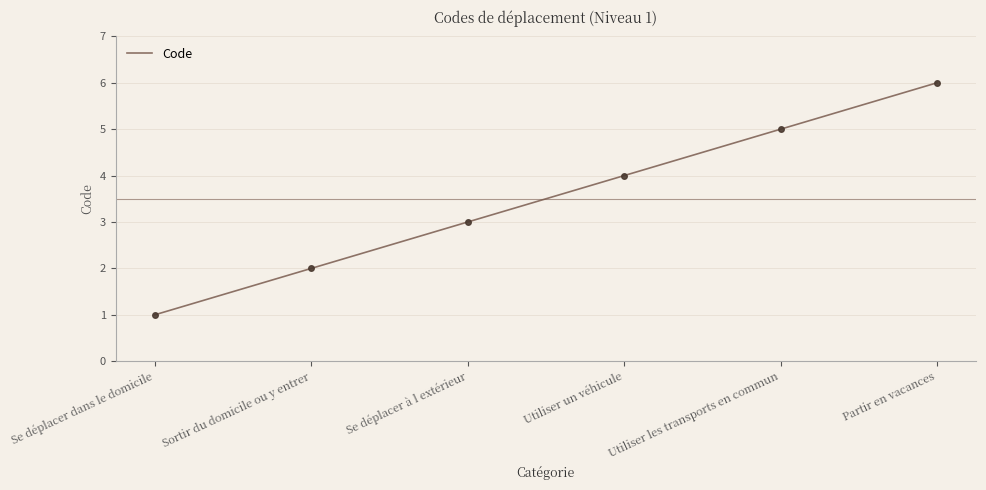

How many distinct data groups are displayed?

1